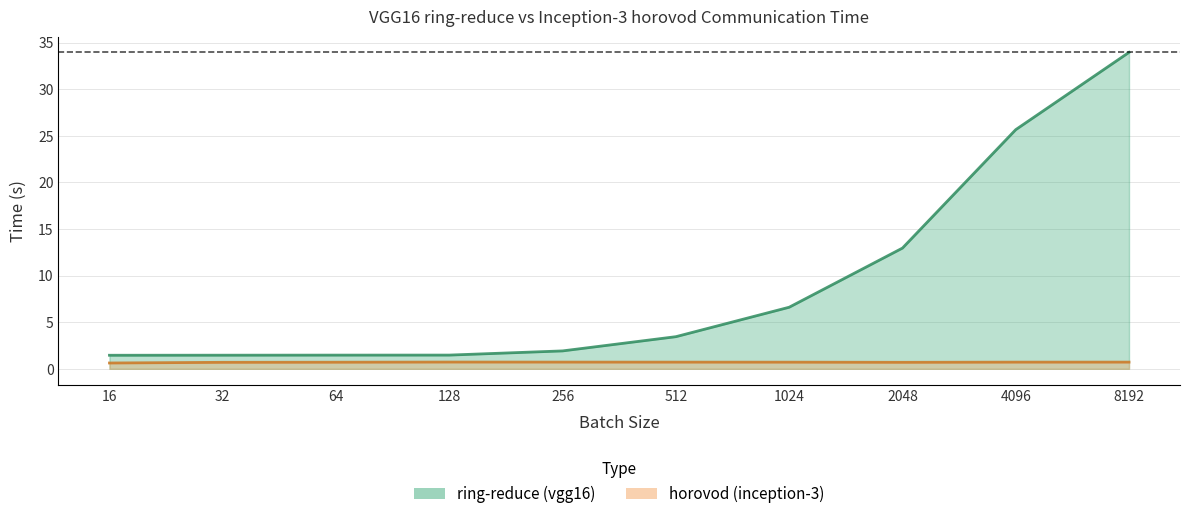

True or false: ring-reduce has more than 2 interior local peaks.

False